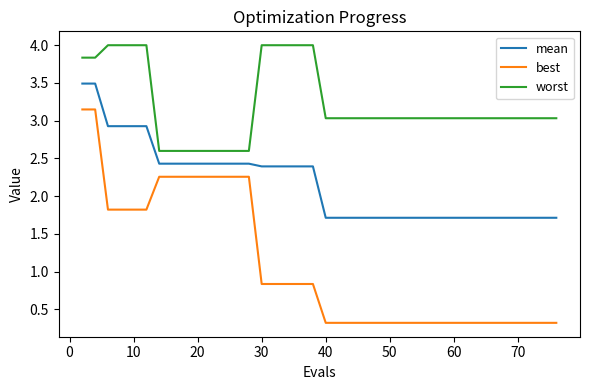

What is the minimum value shown in the chart?

0.3